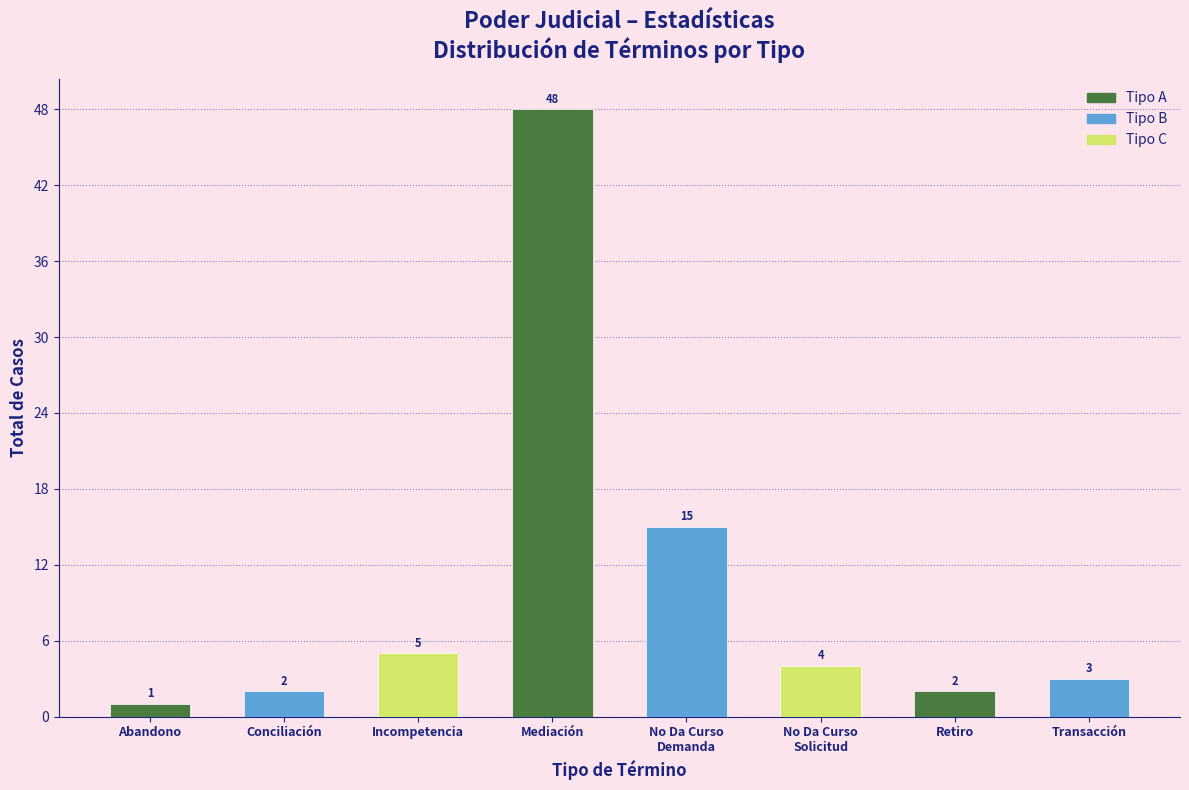

Reading left to right, transcribe all the data shown in this chart.

1	2	5	48	15	4	2	3